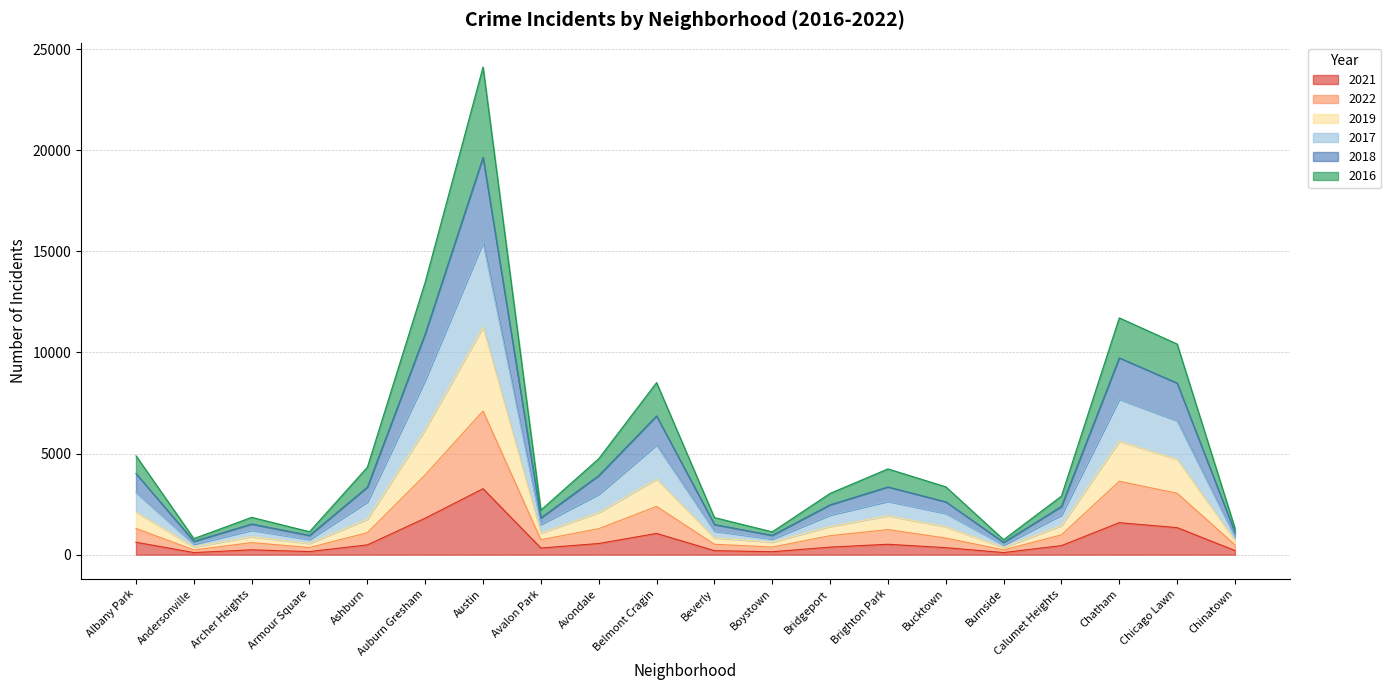

True or false: 2018 and 2019 cross at least once.

False